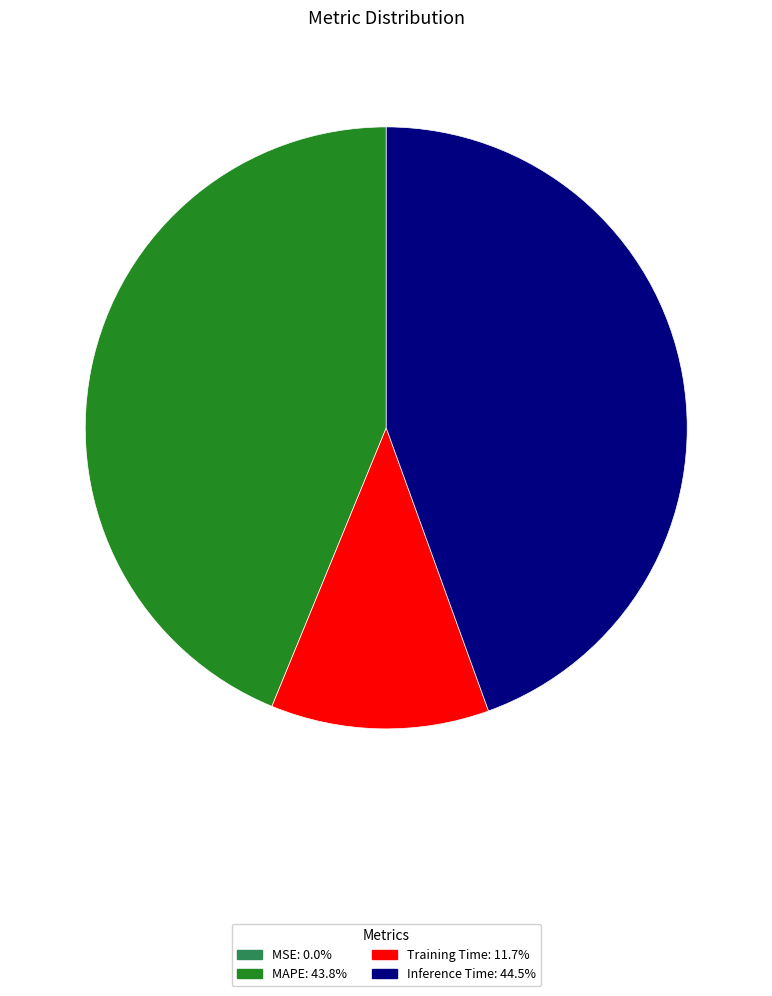

Is there any slice that represents more than half of the pie?

No